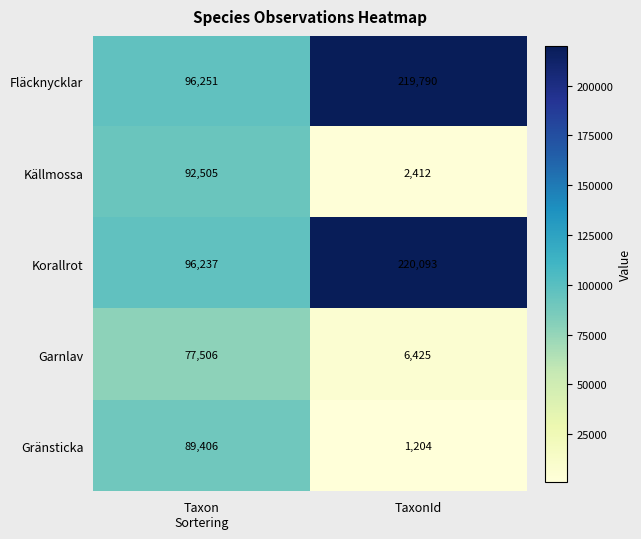

What is the maximum value shown in the chart?

220093